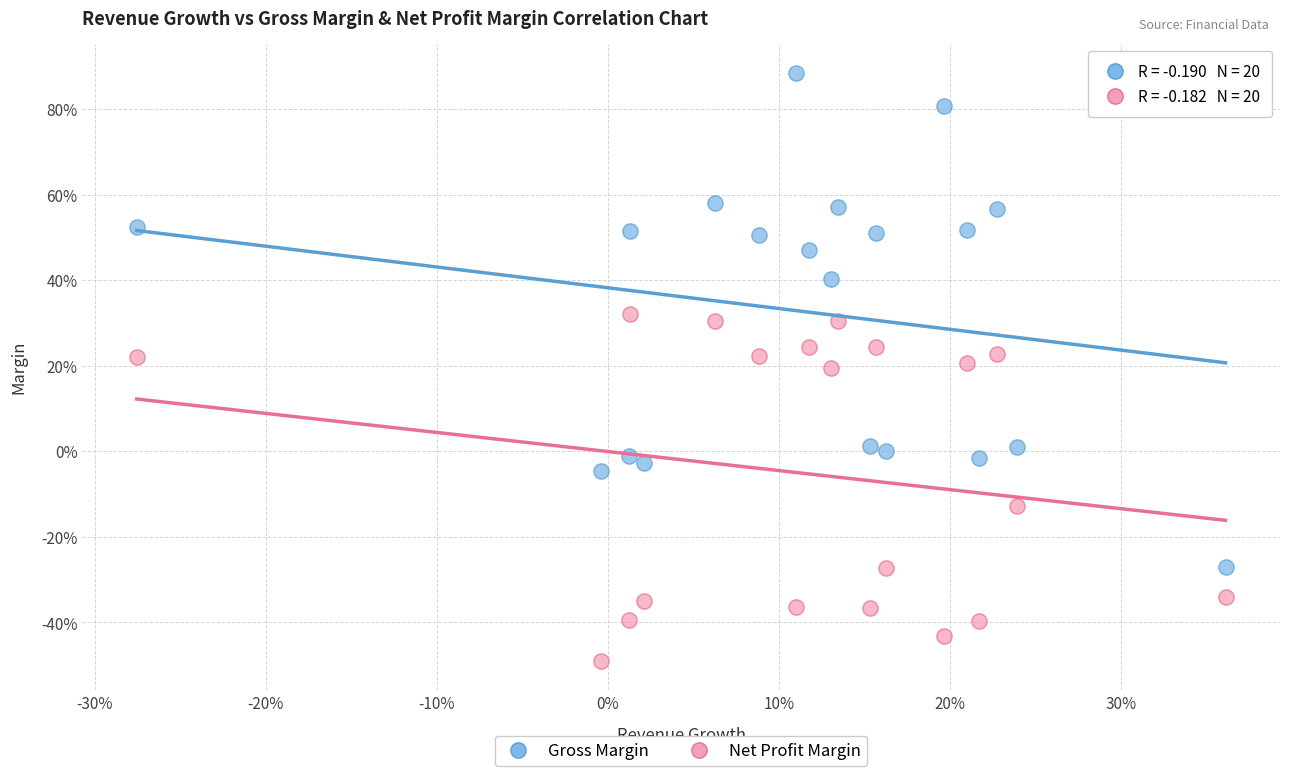

Which series contains the highest Y value?

Gross Margin